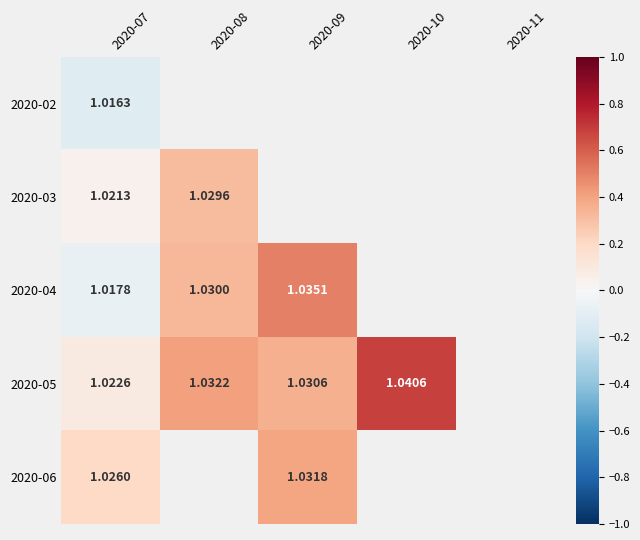

The 2020-03 series shows 0.5 at 2020-08. True or false?

False